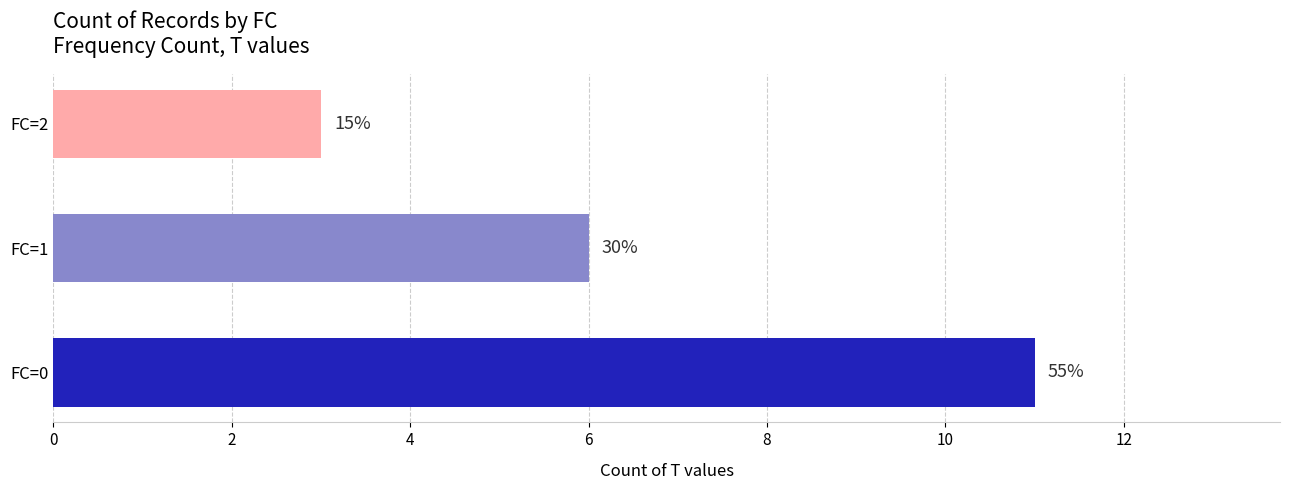

Are the bars grouped side by side (vs. stacked)?

No